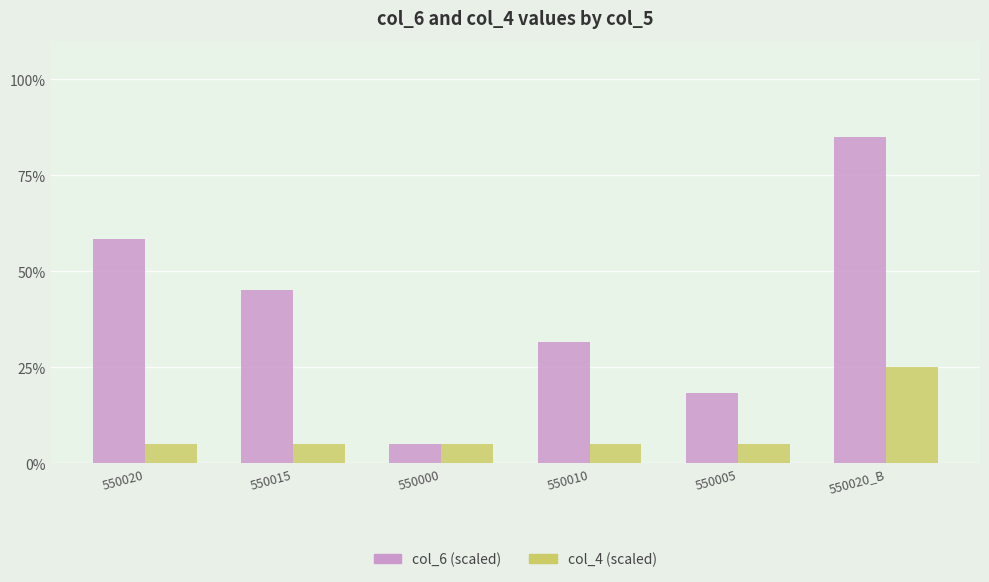

Which category has the highest value across all series?

550020_B